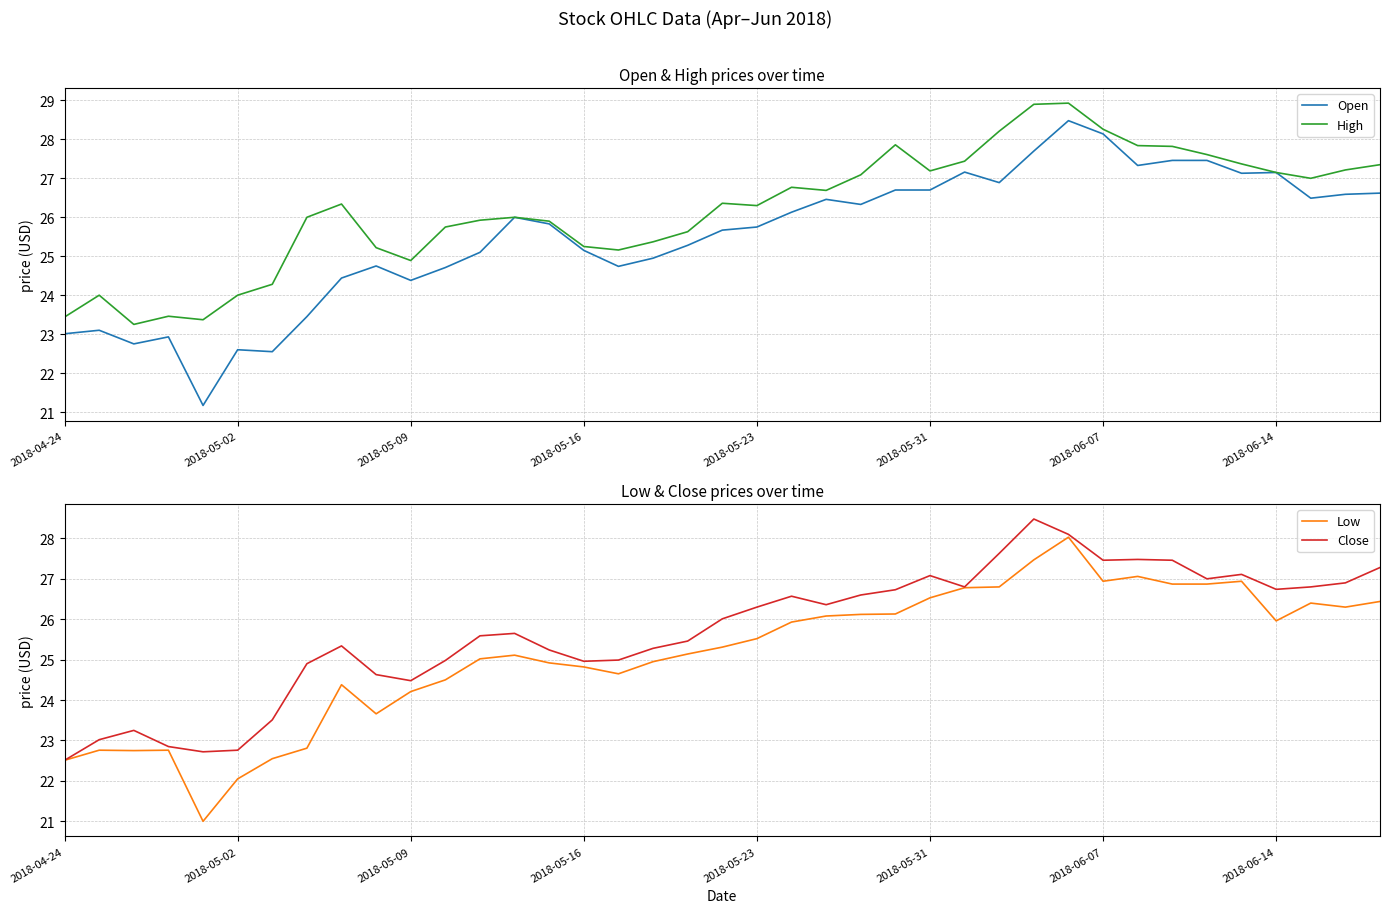

At which label is Low closest to 24?

2018-05-09